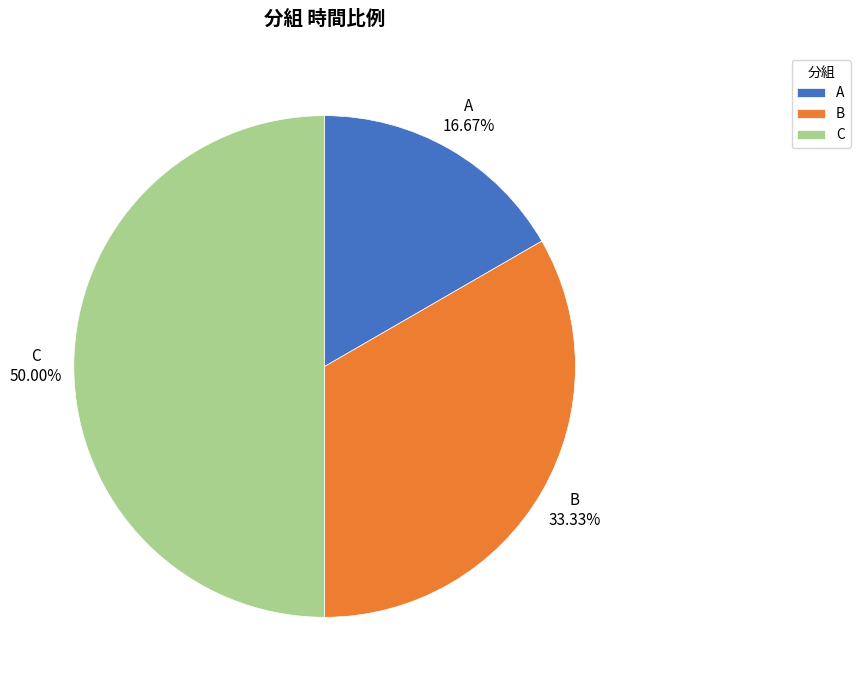

Count the number of slices in the pie.

3